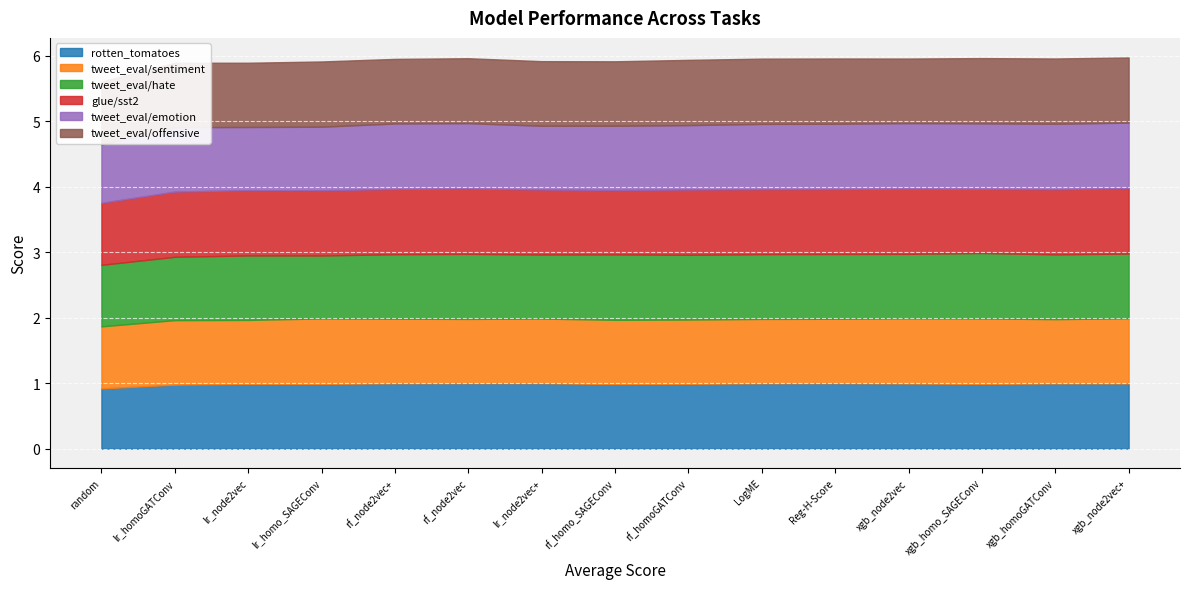

Rank the categories by glue/sst2 value from highest to lowest.

xgb_node2vec+, rf_node2vec, xgb_node2vec, rf_homoGATConv, rf_node2vec+, lr_node2vec, lr_homo_SAGEConv, lr_homoGATConv, xgb_homoGATConv, Reg-H-Score, LogME, lr_node2vec+, rf_homo_SAGEConv, xgb_homo_SAGEConv, random